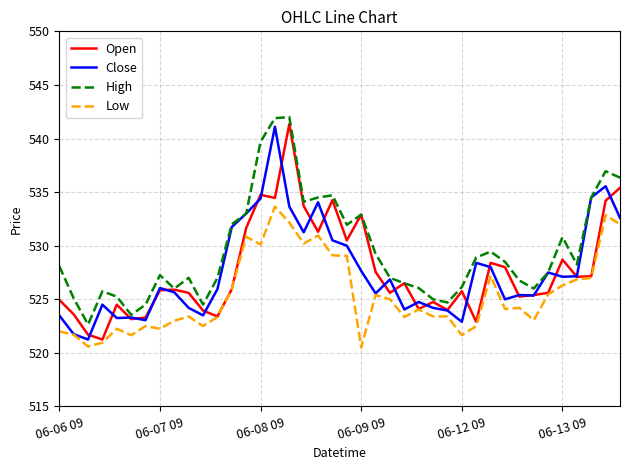

Which series has the largest total across all categories?

High